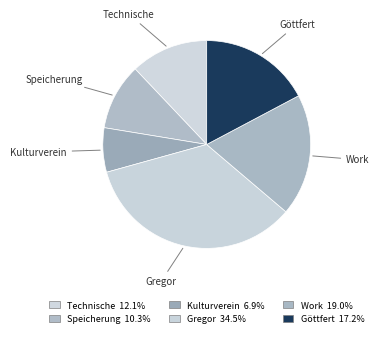

Does any single category account for the majority?

No